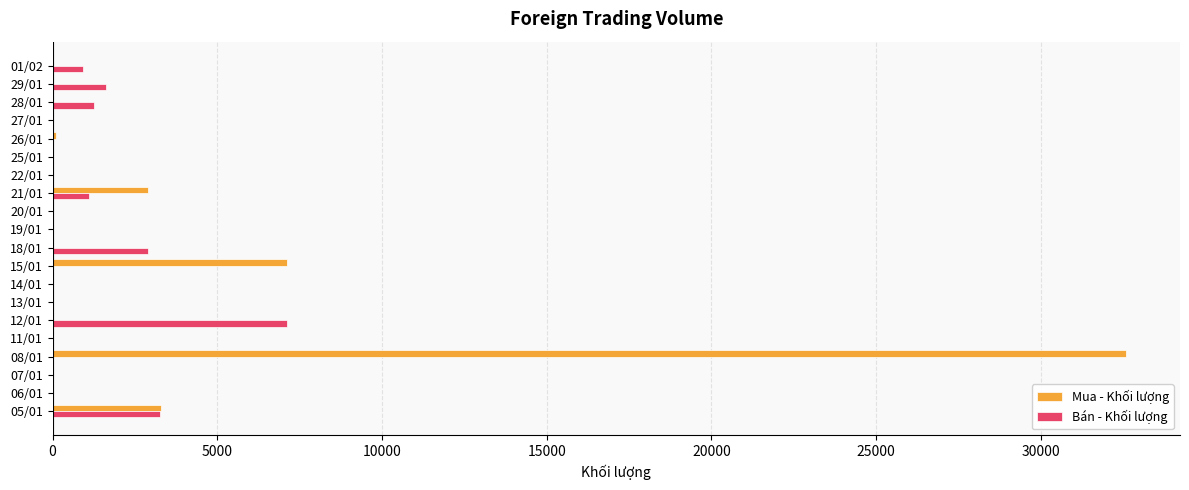

Between 21/01 and 07/01, which series saw the biggest shift?

Mua - Khối lượng